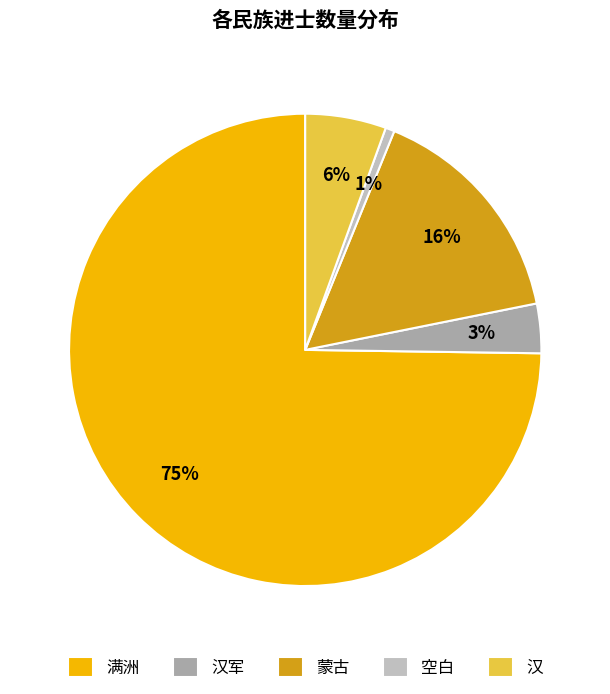

Count the number of slices in the pie.

5